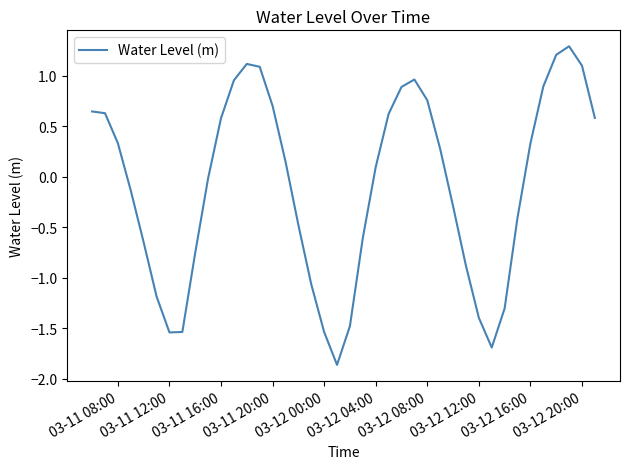

What is the maximum value shown in the chart?

1.3